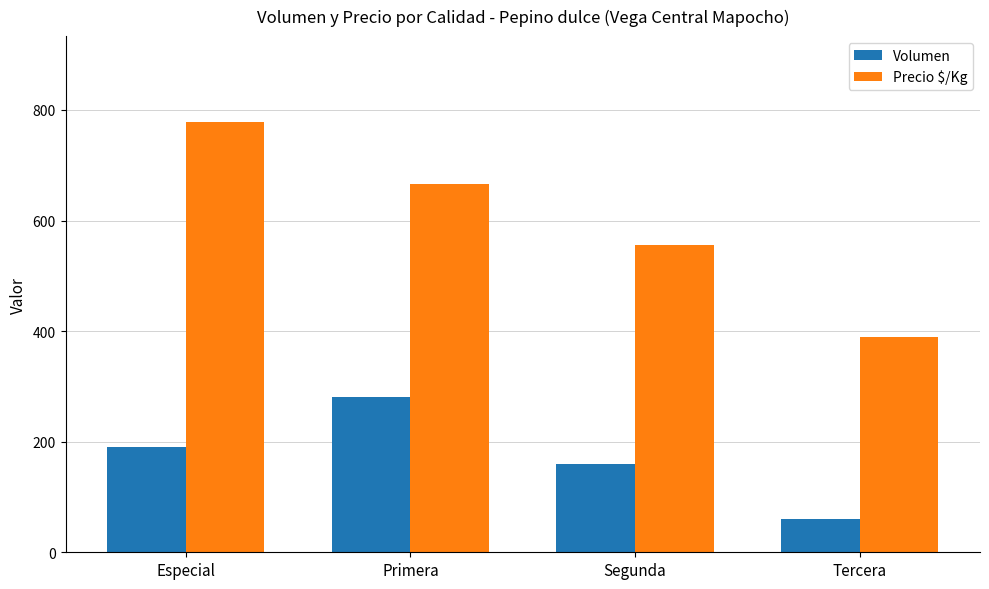

What is the total value across all series at Tercera?

449